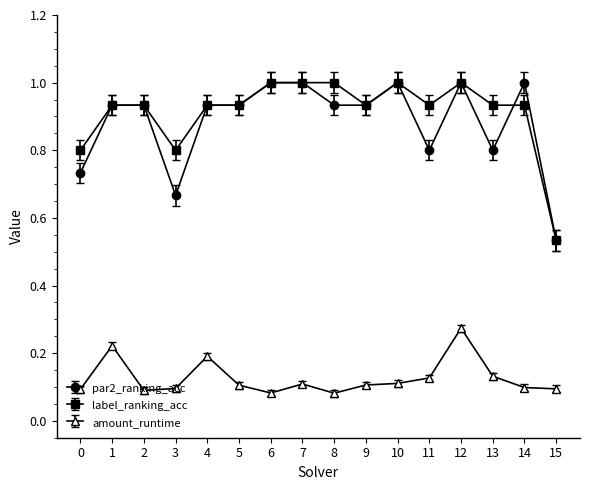

What is the sum of all par2_ranking_acc values?

14.1